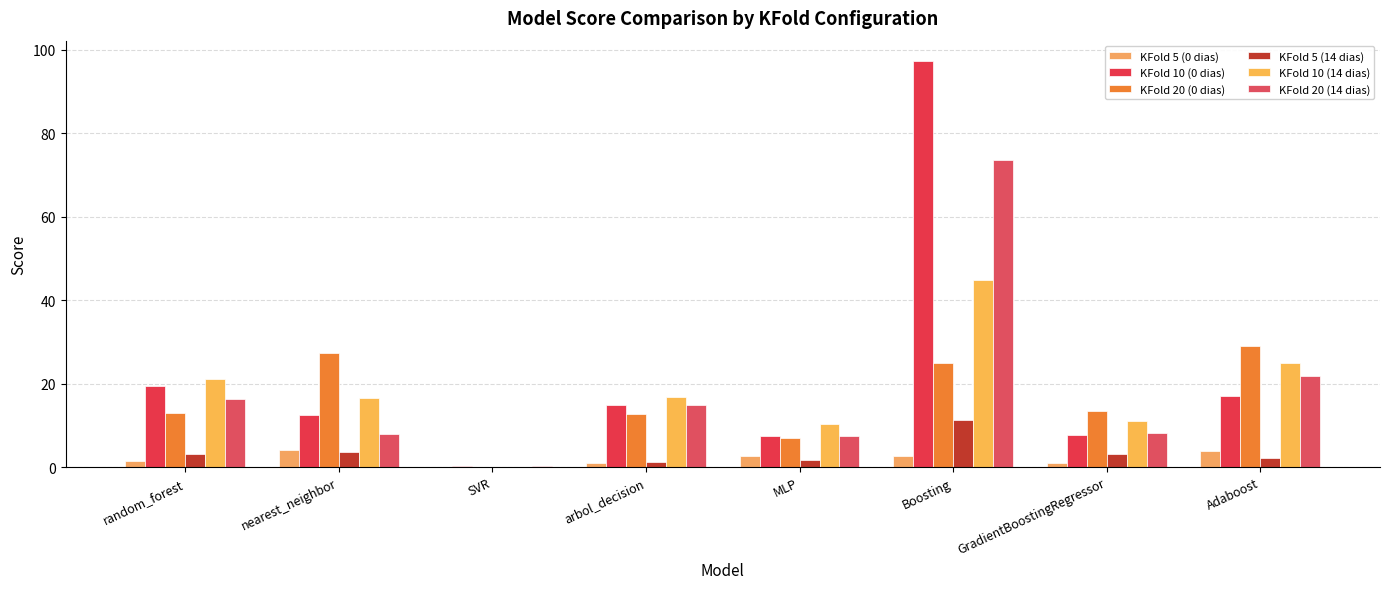

Count the number of categories in the chart.

8